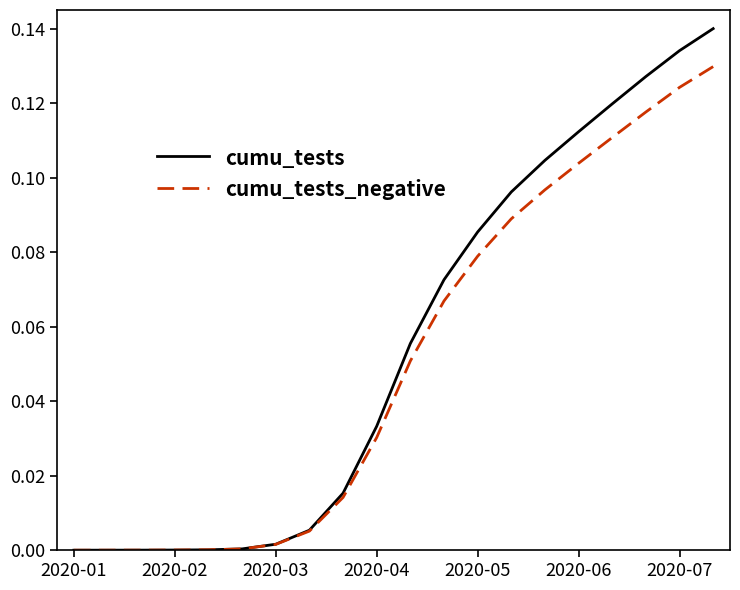

List the series in order of their peak value, highest first.

cumu_tests, cumu_tests_negative